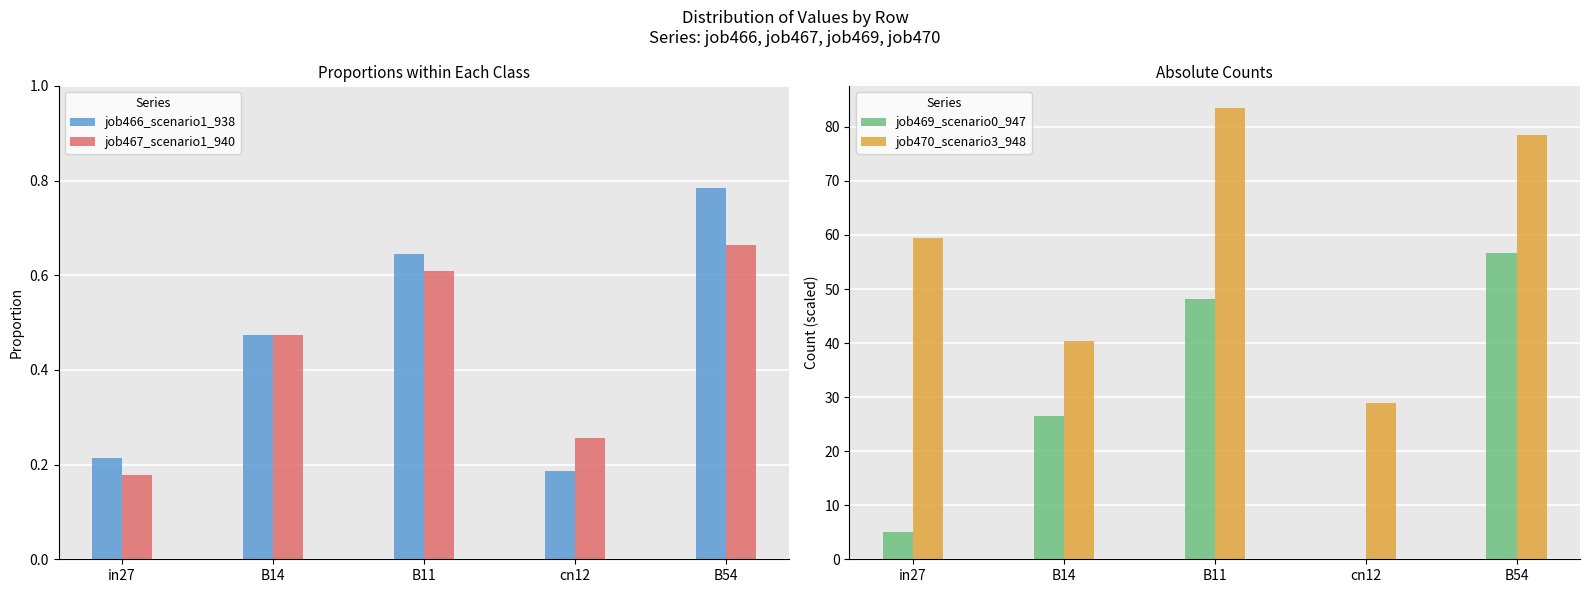

Reading left to right, transcribe all the data shown in this chart.

job466_scenario1_938: 0.2	0.5	0.6	0.2	0.8
job467_scenario1_940: 0.2	0.5	0.6	0.3	0.7
job469_scenario0_947: 5.1	26.6	48.1	0.0	56.7
job470_scenario3_948: 59.4	40.4	83.4	28.9	78.4